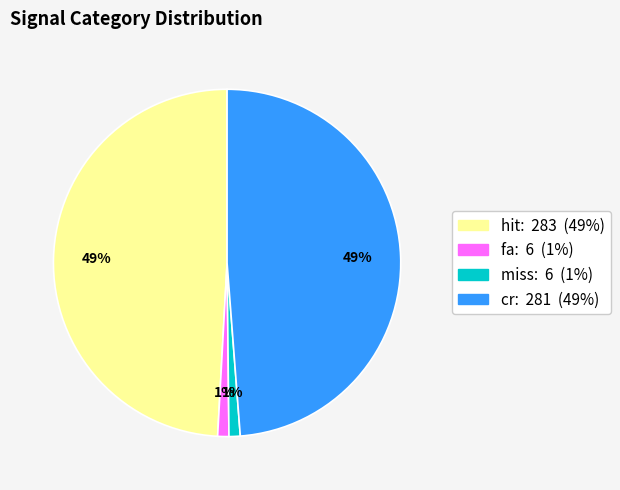

Does fa account for over 50% of the chart?

No